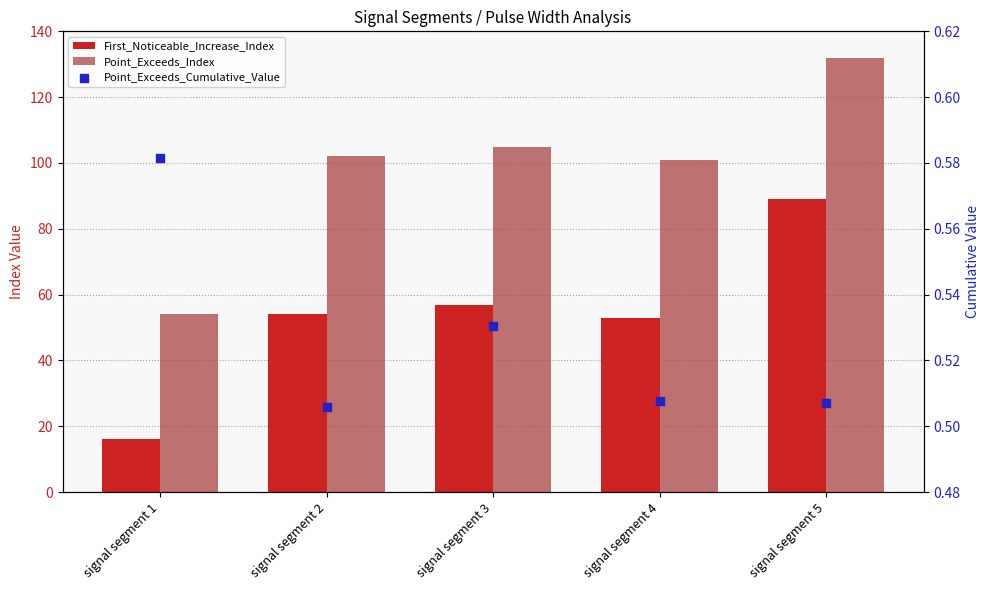

At how many categories does at least one series exceed 48?

5